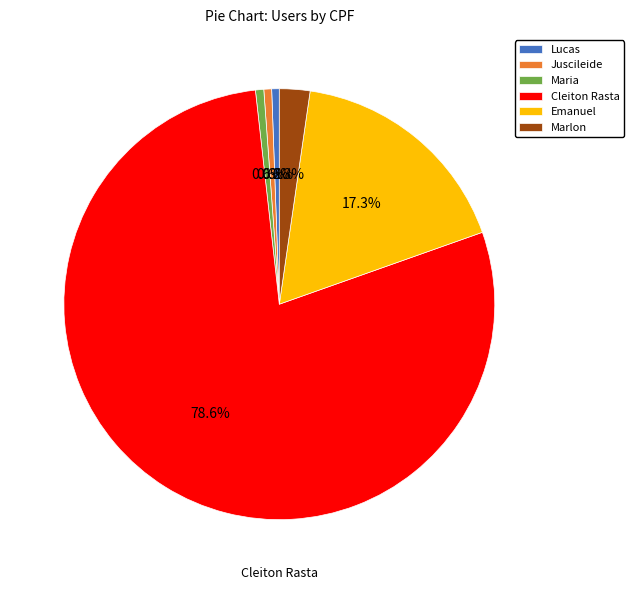

To the nearest percent, what portion does Juscileide represent?

1%